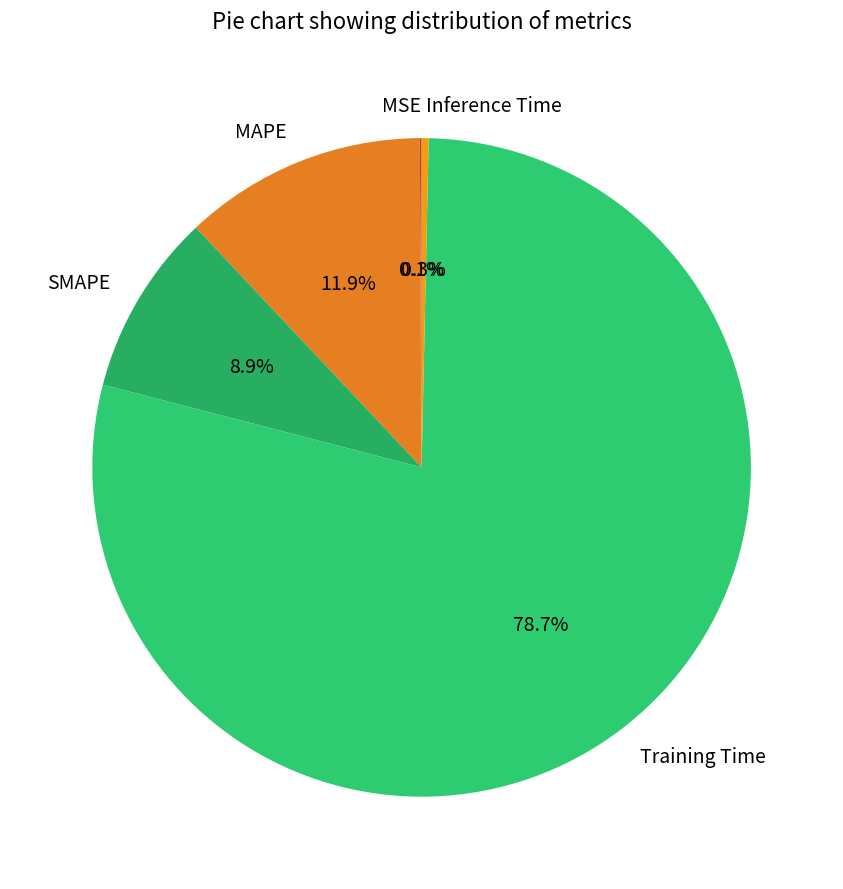

Is there any slice that represents more than half of the pie?

Yes